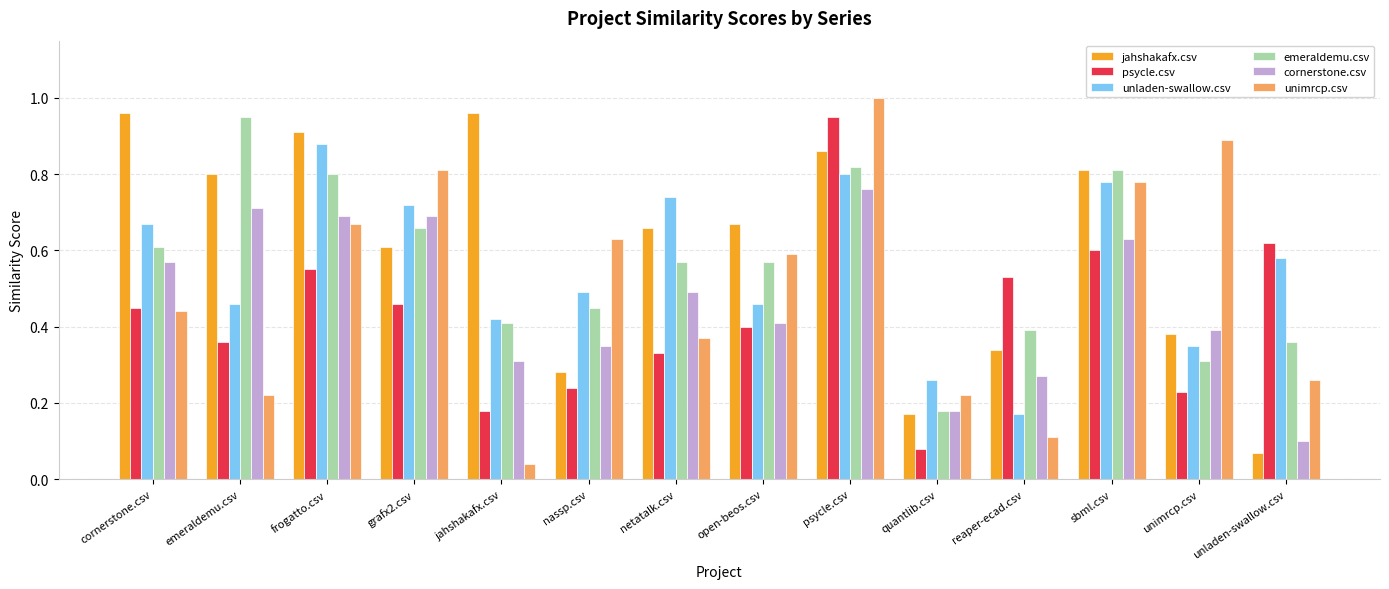

What is the sum of the jahshakafx.csv values at unimrcp.csv and frogatto.csv?

1.3